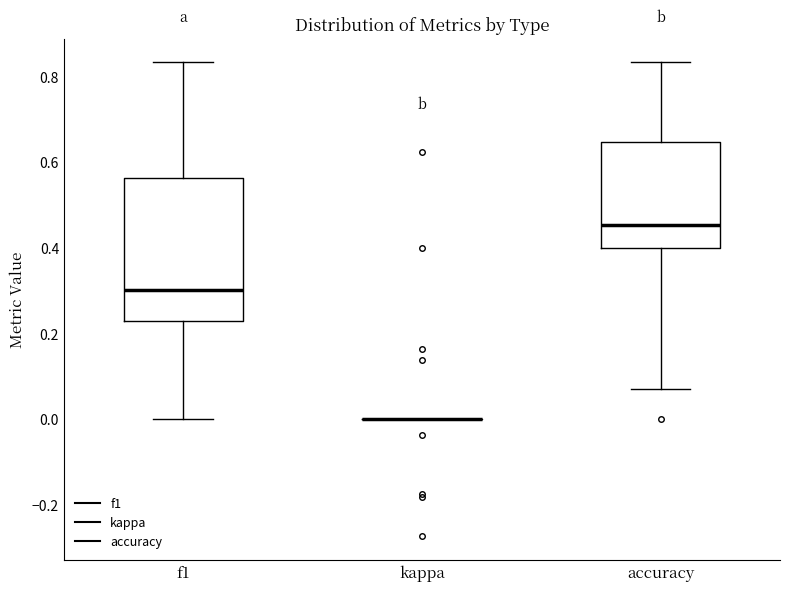

Reading left to right, read every box against the y-axis: the position of its median line, the range the box covers, and the ends of its whiskers. The values are not printed on the chart, so give them approximately, as read against the axis.

f1: median 0.30, box 0.22 to 0.56, whiskers 0.00 to 0.84
kappa: box collapsed to a line at 0.00, whiskers 0.00 to 0.00
accuracy: median 0.46, box 0.40 to 0.64, whiskers 0.08 to 0.84